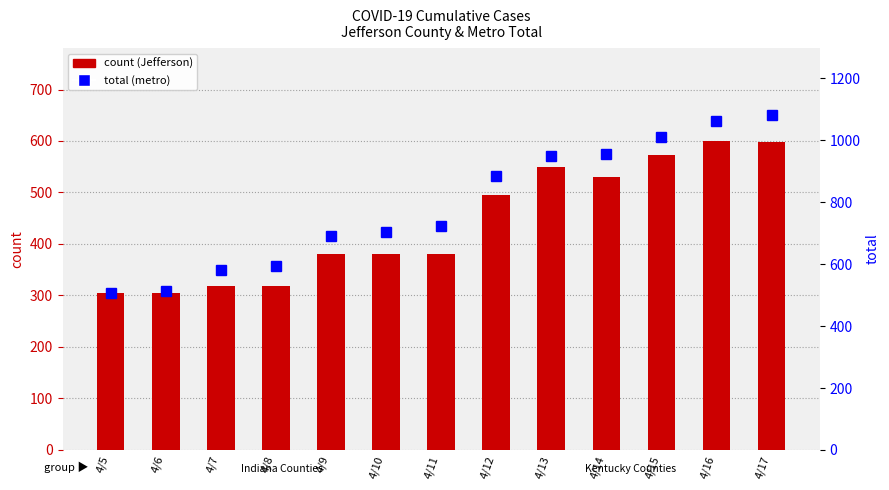

List the series in order of their peak value, highest first.

total (percentile rank), Jefferson (count)